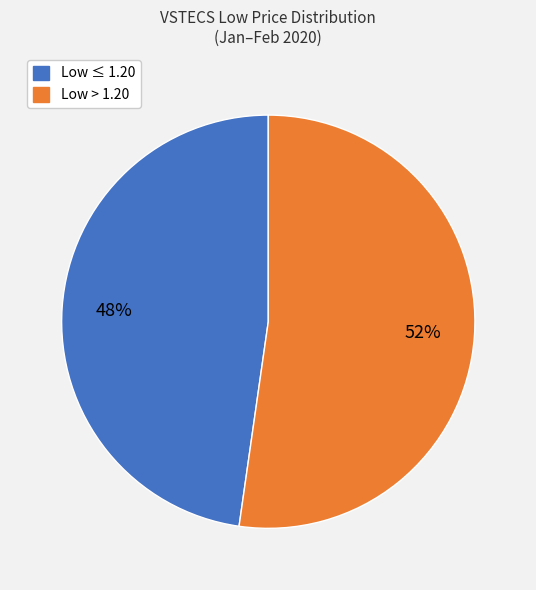

To the nearest percent, what is the average slice percentage?

50%